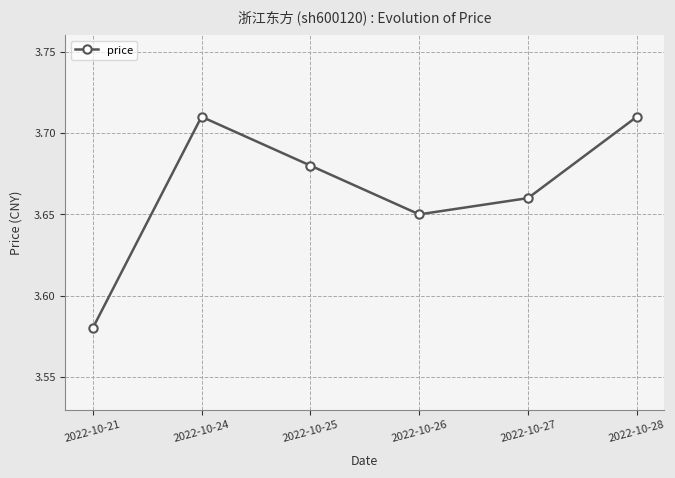

How many points are higher than both their immediate neighbors (excluding endpoints)?

1